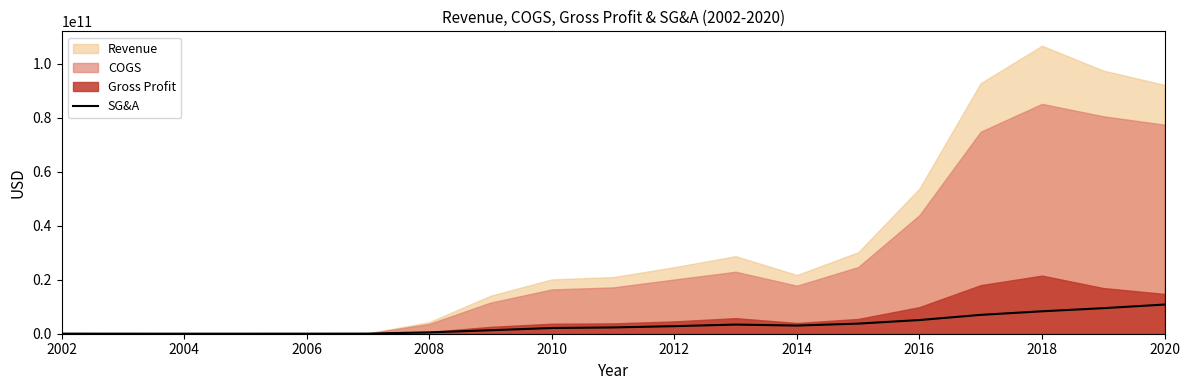

What is the value of the 4th point from the left?

19524837